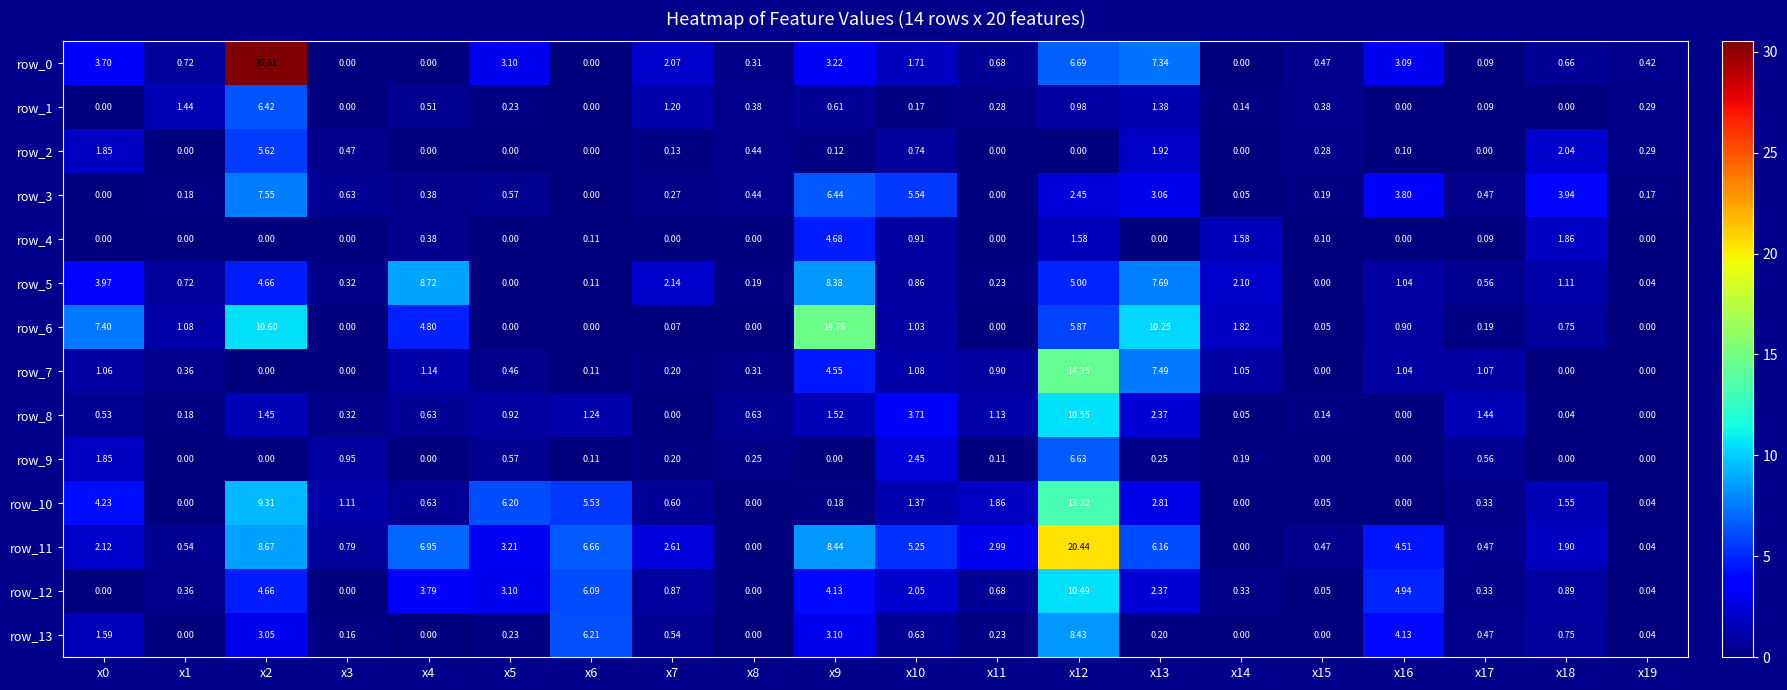

How many values in the row_10 series exceed 1?

10